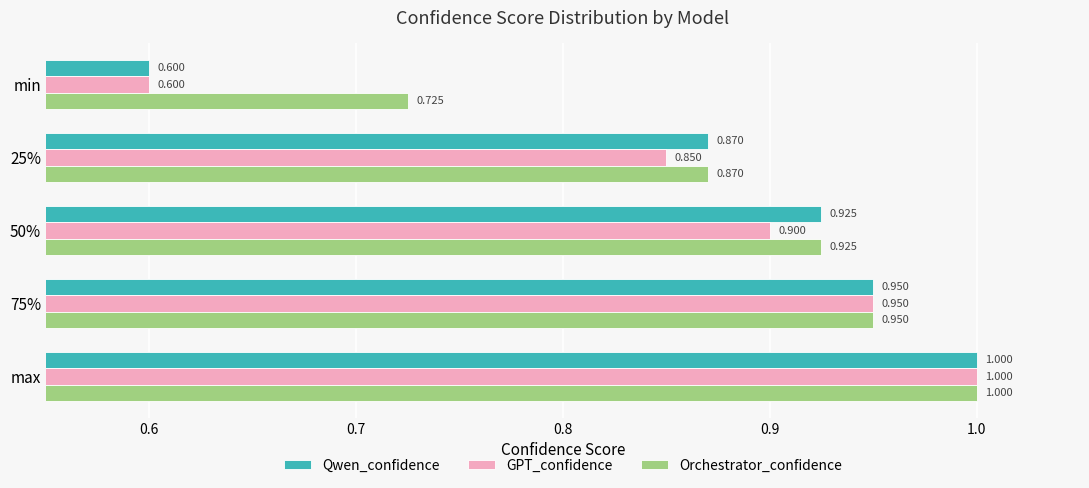

At which label does Orchestrator_confidence reach its minimum?

min